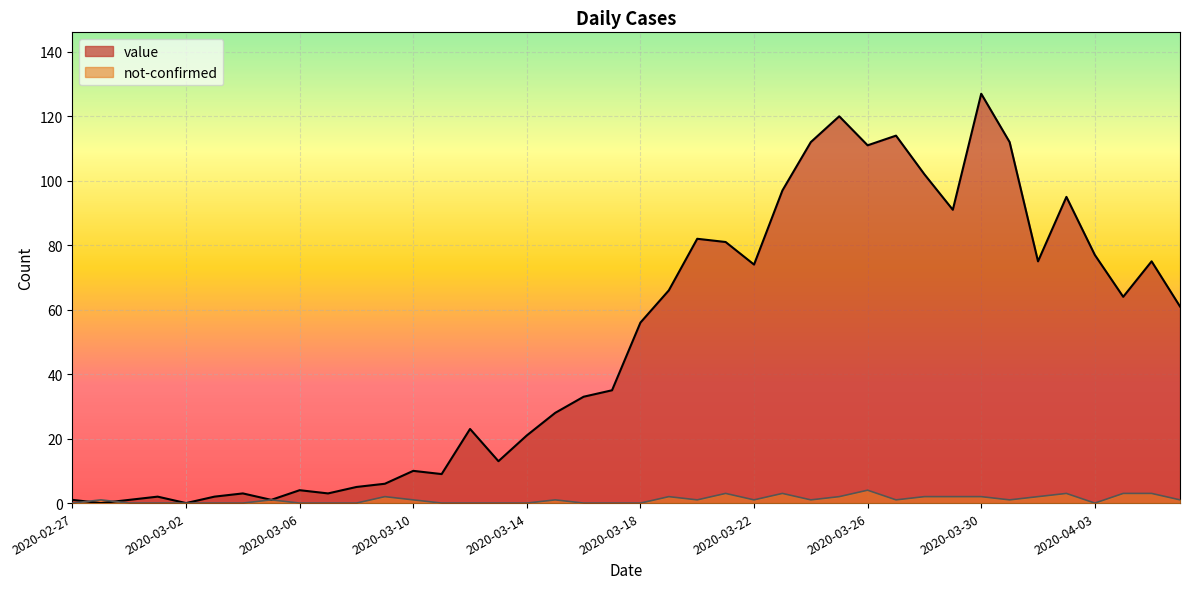

True or false: not-confirmed has a value of 0 at 2020-02-27.

True